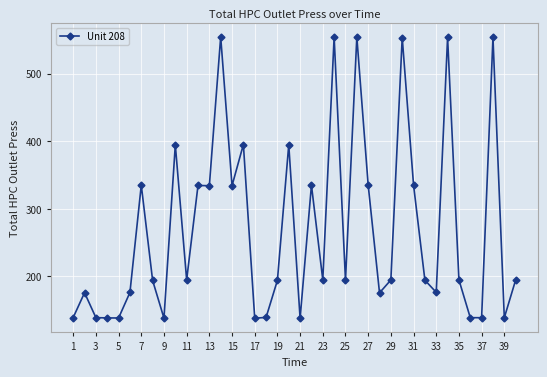

What is the value of the 2nd point from the left?

175.8